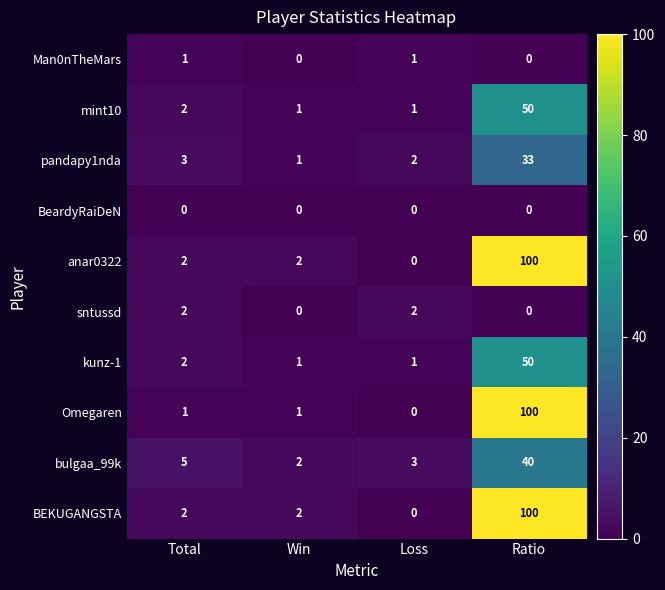

Which series changed the most between Total and Win?

bulgaa_99k